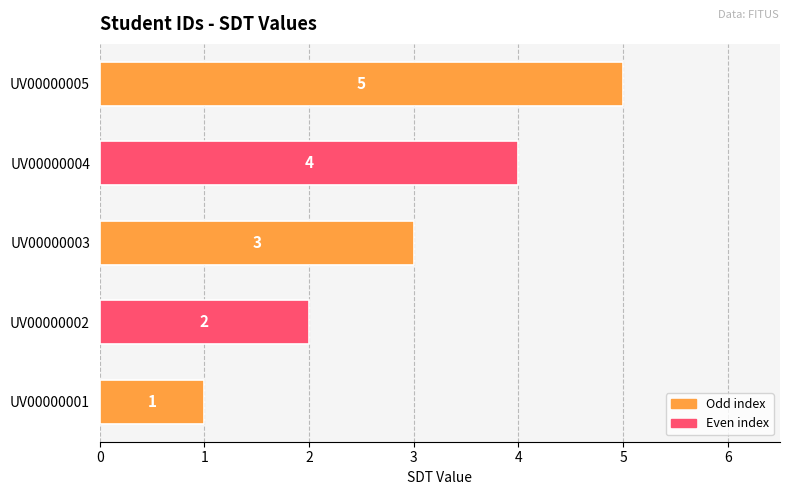

The chart shows a value of 2 at UV00000005. True or false?

False